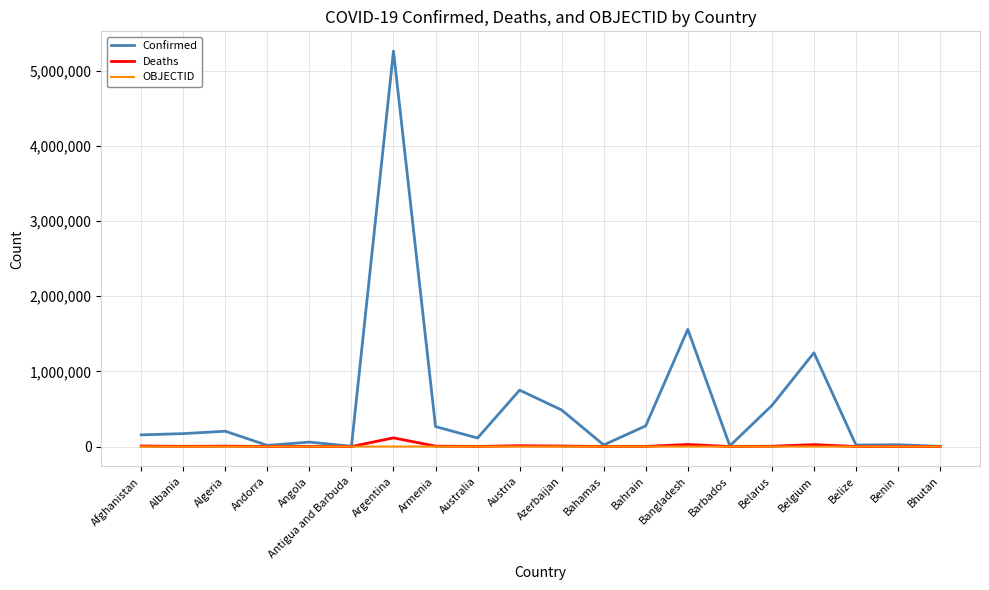

Which series has the largest range (max minus min)?

Confirmed